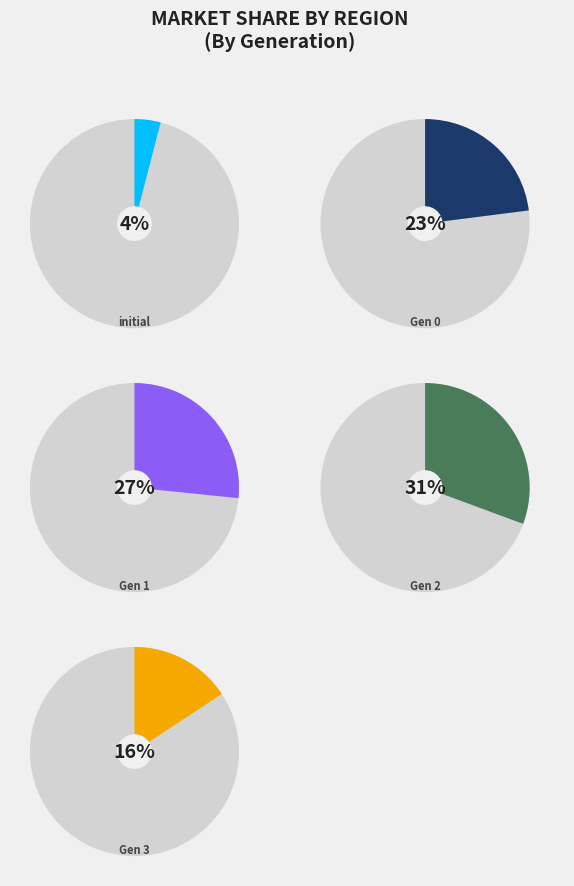

Rank the categories by value from lowest to highest.

initial, 3, 0, 1, 2